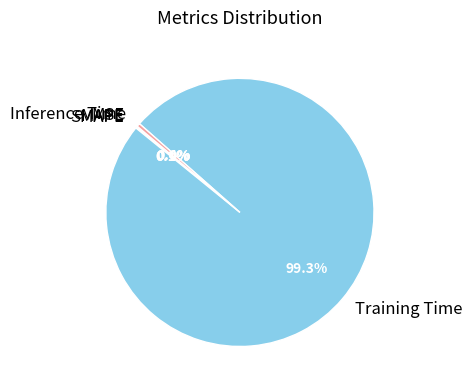

What is the largest slice in the pie chart?

Training Time